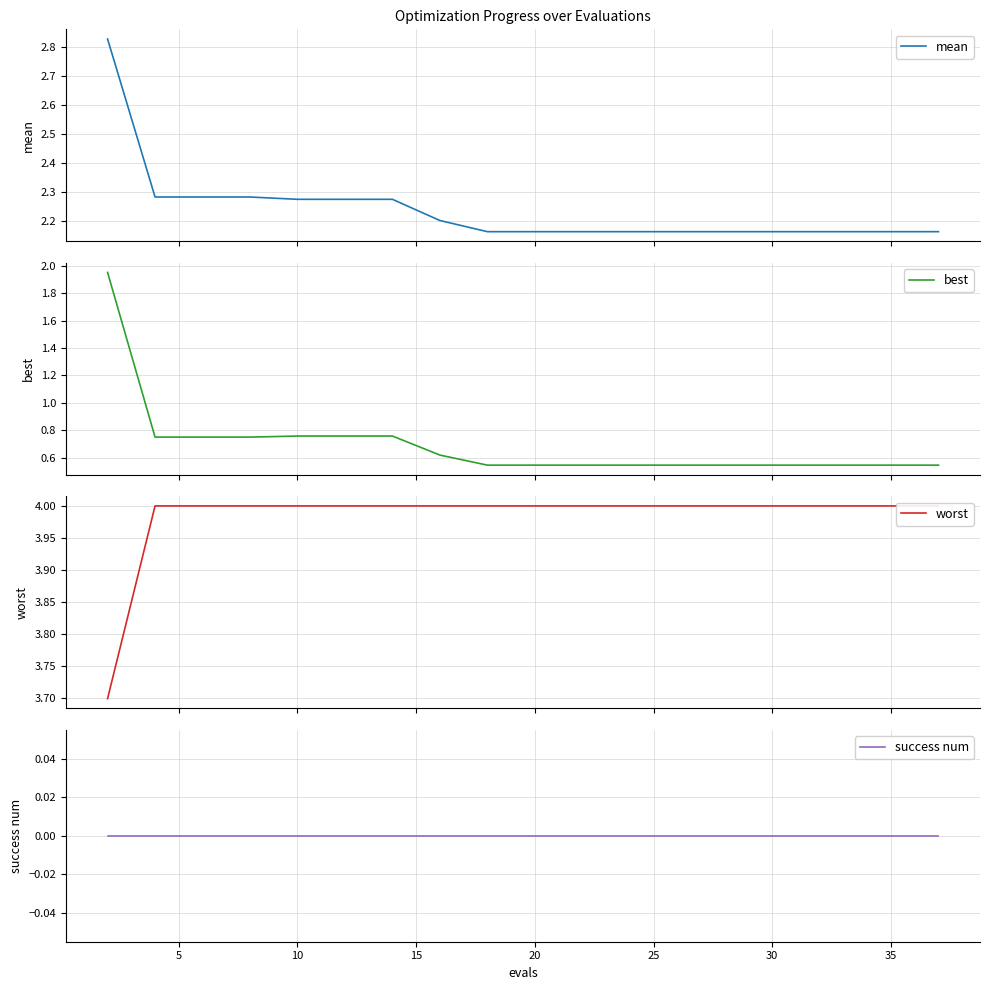

Rank the series at 17 from lowest to highest value.

success num, best, mean, worst